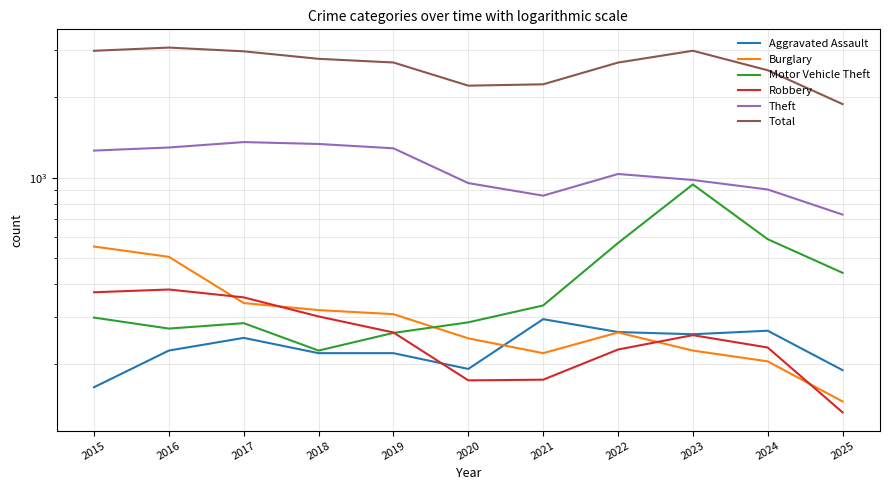

Reading left to right, what are all the values shown in this chart?

Aggravated Assault: 164	225	251	220	220	192	295	264	259	267	190
Burglary: 552	505	339	319	308	250	220	263	225	205	145
Motor Vehicle Theft: 299	272	285	225	262	287	332	569	943	588	440
Robbery: 372	381	356	302	263	174	175	227	257	231	132
Theft: 1263	1297	1359	1337	1288	954	856	1032	980	903	727
Total: 2987	3071	2973	2787	2700	2211	2237	2698	2988	2525	1886